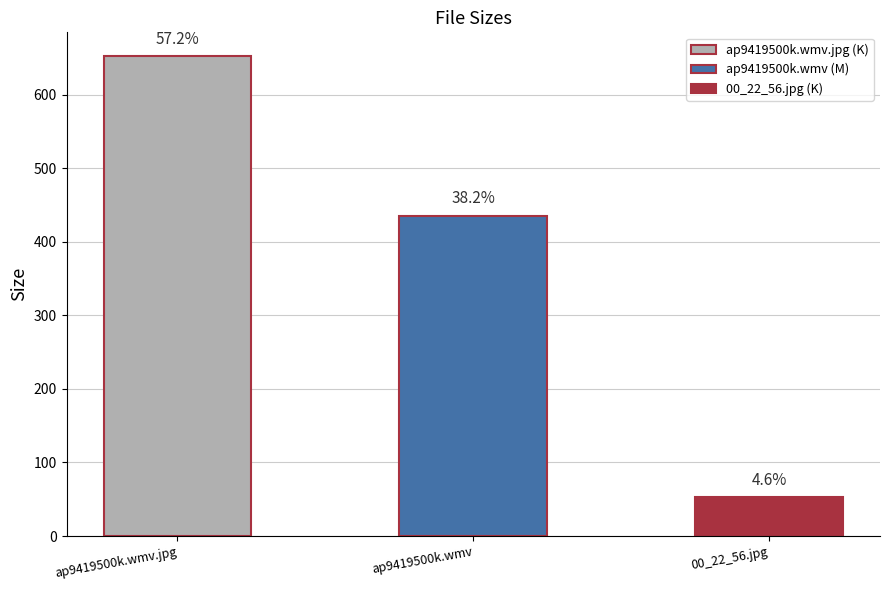

Reading left to right, what are all the values shown in this chart?

652.2	435.3	53.0